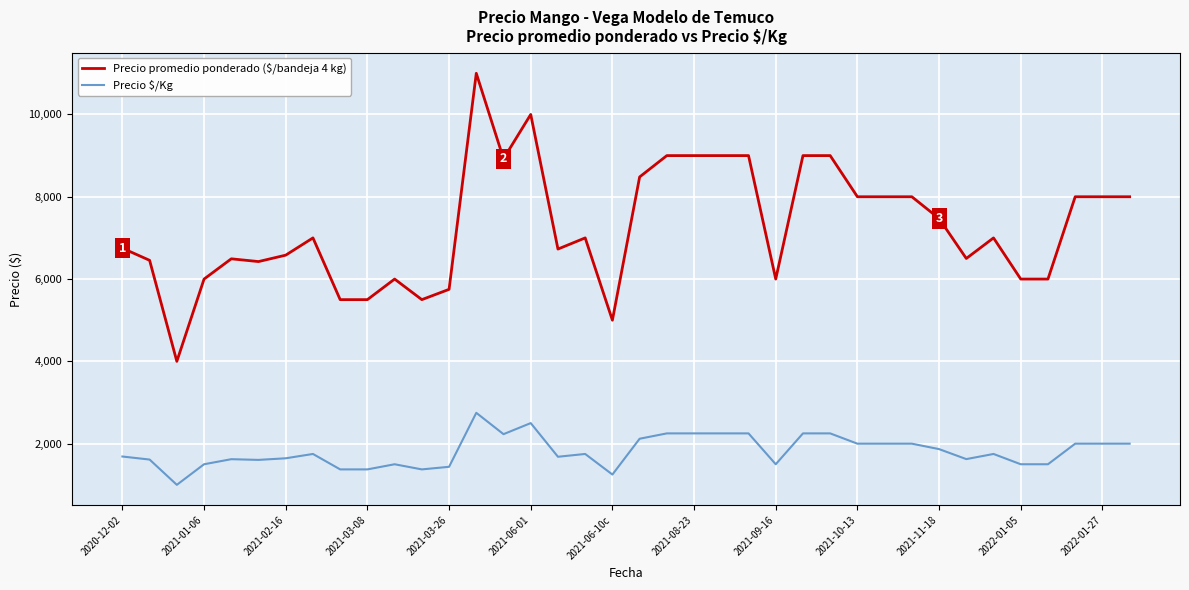

True or false: Precio \$/Kg and Precio promedio ponderado ($/bandeja 4 kg) intersect in this chart.

False